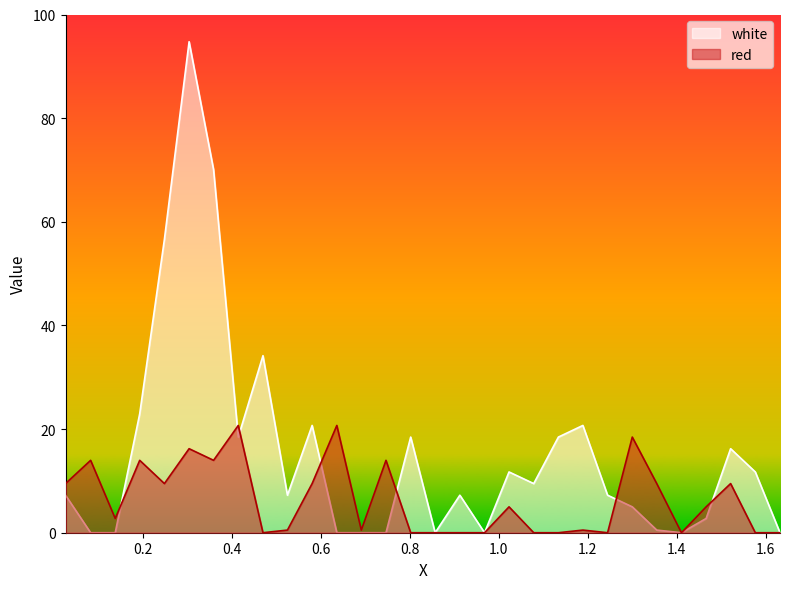

True or false: red has more than 1 interior local peaks.

True